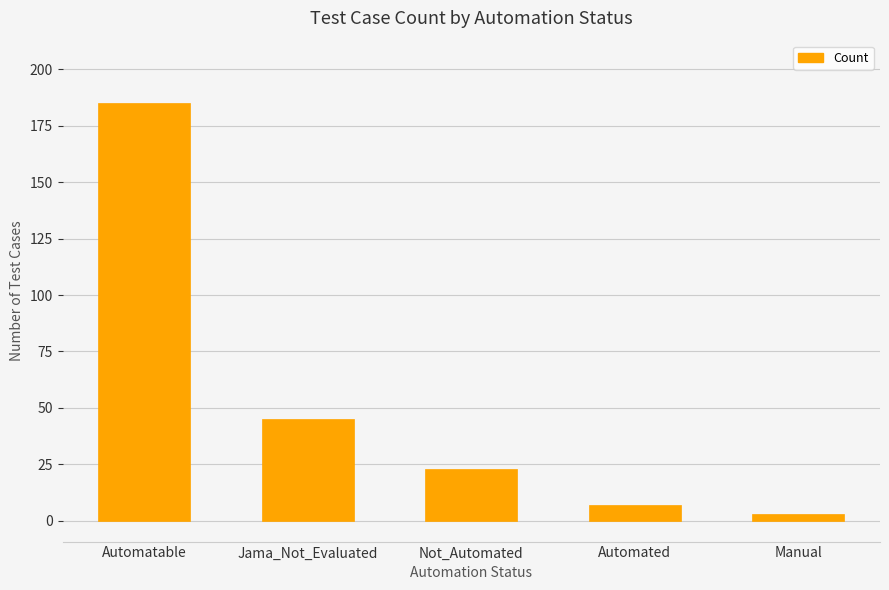

Rank the categories by value from lowest to highest.

Manual, Automated, Not_Automated, Jama_Not_Evaluated, Automatable